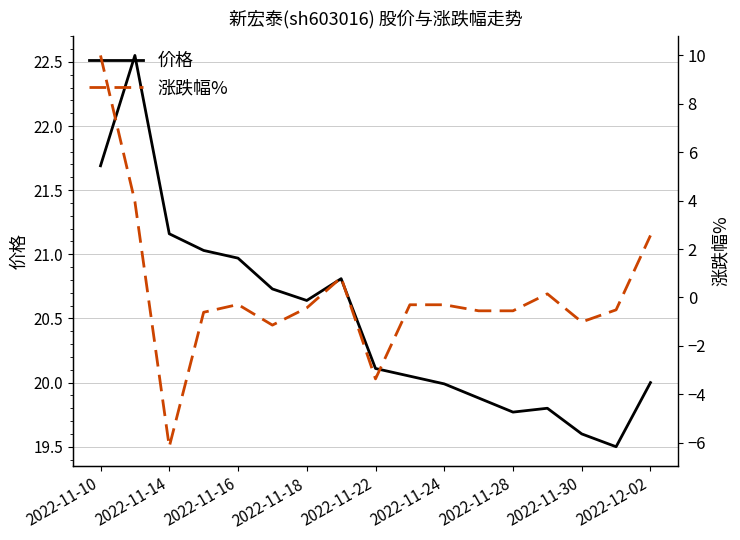

True or false: 价格 has a value of 10.6 at 2022-11-16.

False